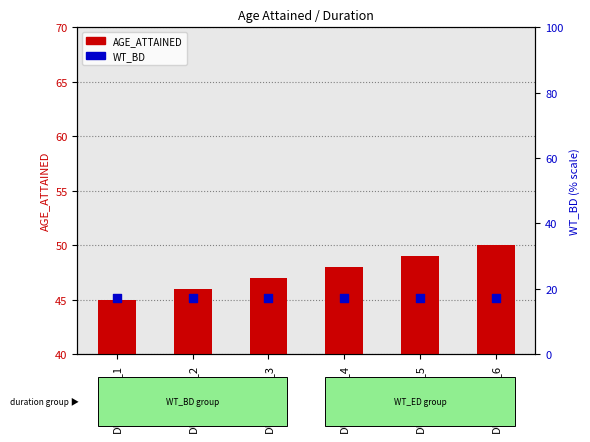

Which series reaches the minimum Y coordinate?

WT_BD